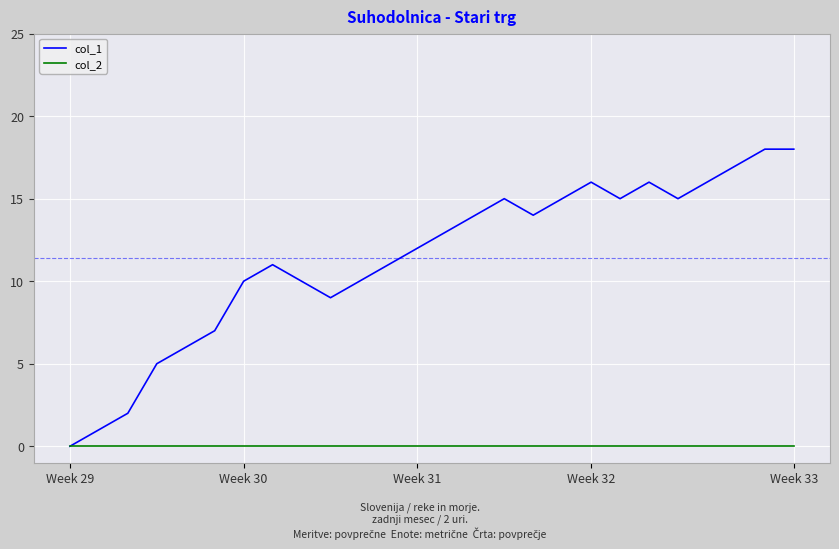

Which series has the widest spread of values?

col_1